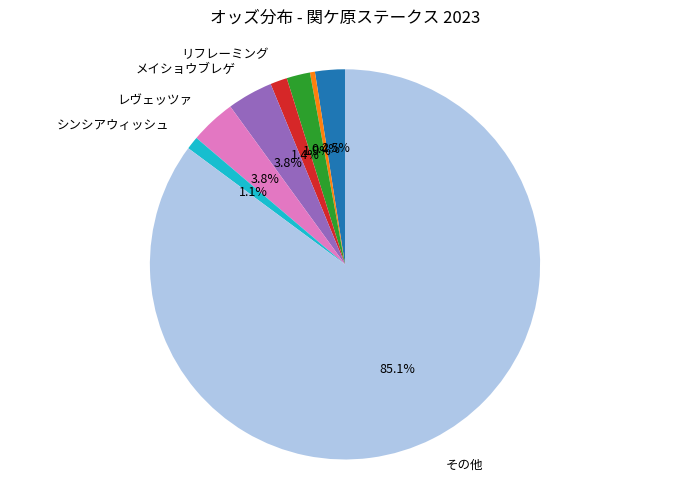

Count the number of slices in the pie.

8